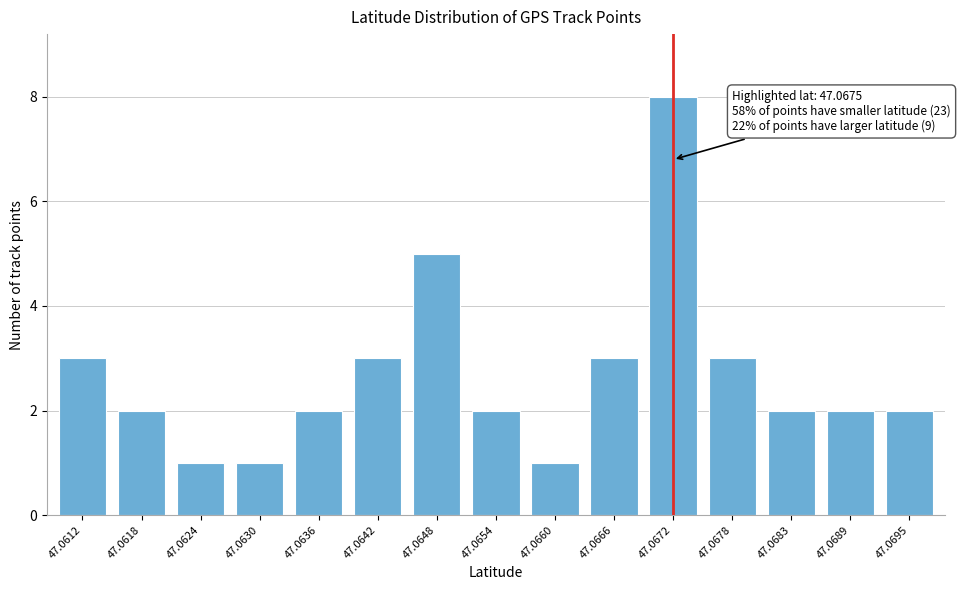

Reading left to right, transcribe all the data shown in this chart.

47.0612=3	47.0618=2	47.0624=1	47.0630=1	47.0636=2	47.0642=3	47.0648=5	47.0654=2	47.0660=1	47.0666=3	47.0672=8	47.0678=3	47.0683=2	47.0689=2	47.0695=2